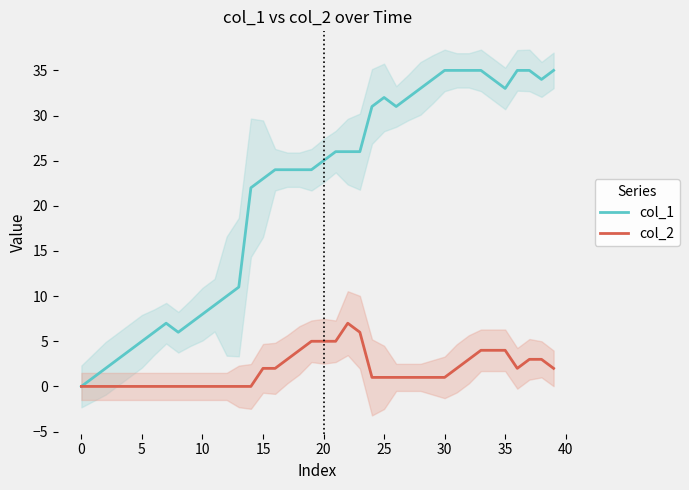

At which label does col_1 first exceed 25?

21